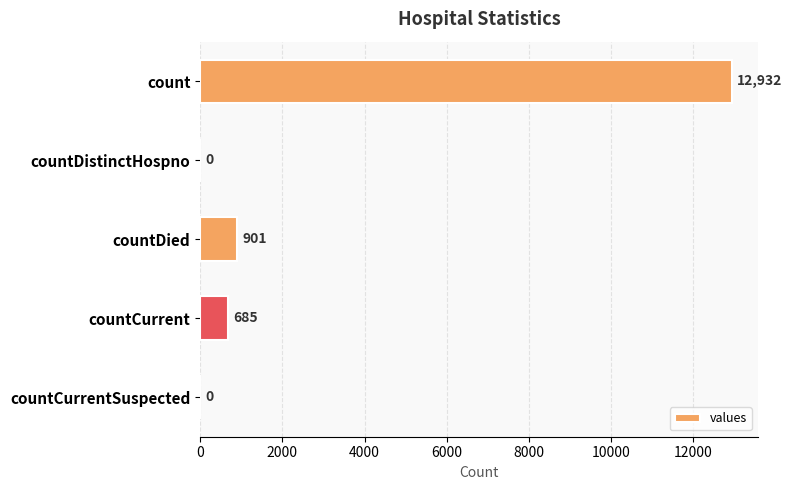

What is the greatest value displayed?

12932